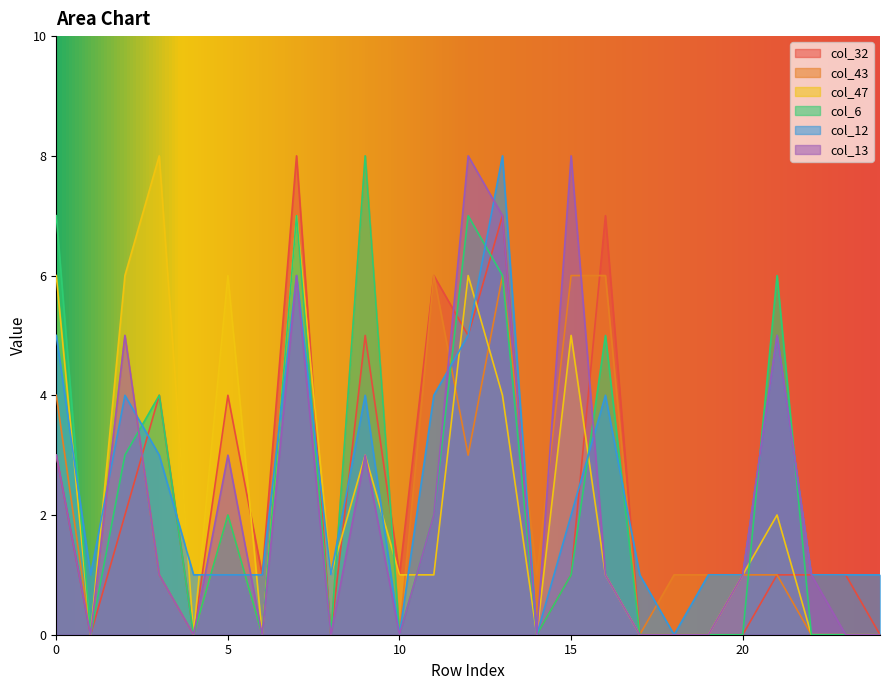

What is the difference between the highest and lowest values at 20?

1